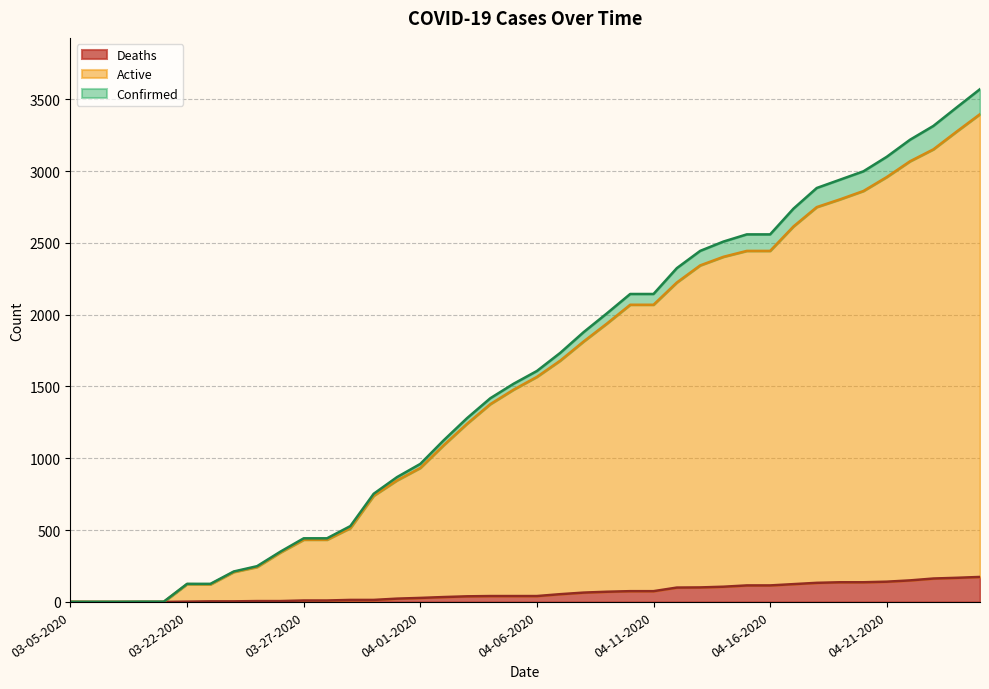

Read the Active value at 04-18-2020, to the nearest 100.

2700